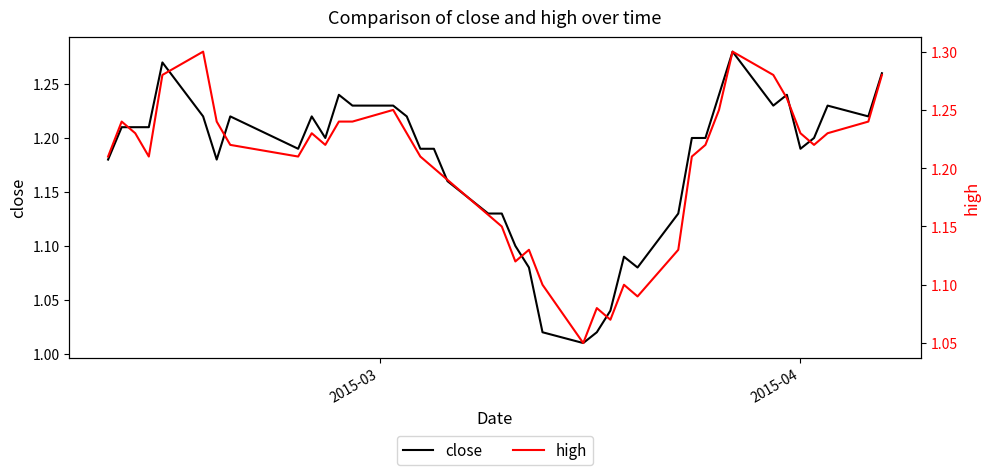

Reading left to right, extract all data points from this chart.

close: 1.2	1.2	1.2	1.2	1.3	1.2	1.2	1.2	1.2	1.2	1.2	1.2	1.2	1.2	1.2	1.2	1.2	1.2	1.1	1.1	1.1	1.1	1.0	1.0	1.0	1.0	1.1	1.1	1.1	1.2	1.2	1.2	1.3	1.2	1.2	1.2	1.2	1.2	1.2	1.3
high: 1.2	1.2	1.2	1.2	1.3	1.3	1.2	1.2	1.2	1.2	1.2	1.2	1.2	1.2	1.2	1.2	1.2	1.2	1.2	1.1	1.1	1.1	1.1	1.1	1.1	1.1	1.1	1.1	1.1	1.2	1.2	1.2	1.3	1.3	1.3	1.2	1.2	1.2	1.2	1.3